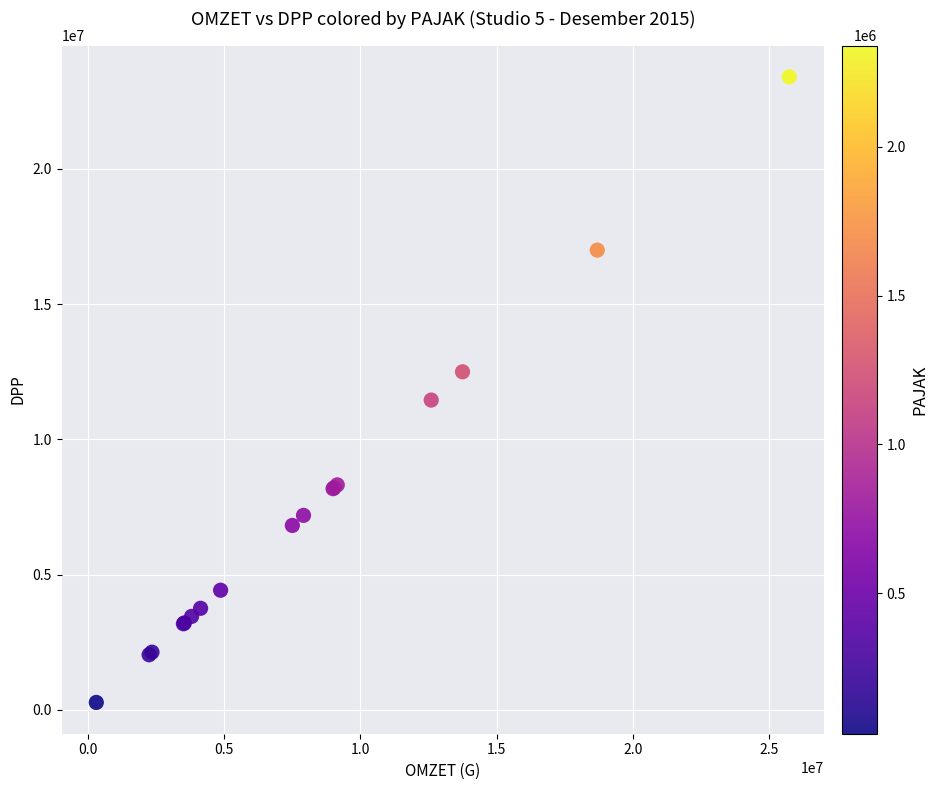

What Y value in the scatter plot is closest to 11840909?

11454545.5